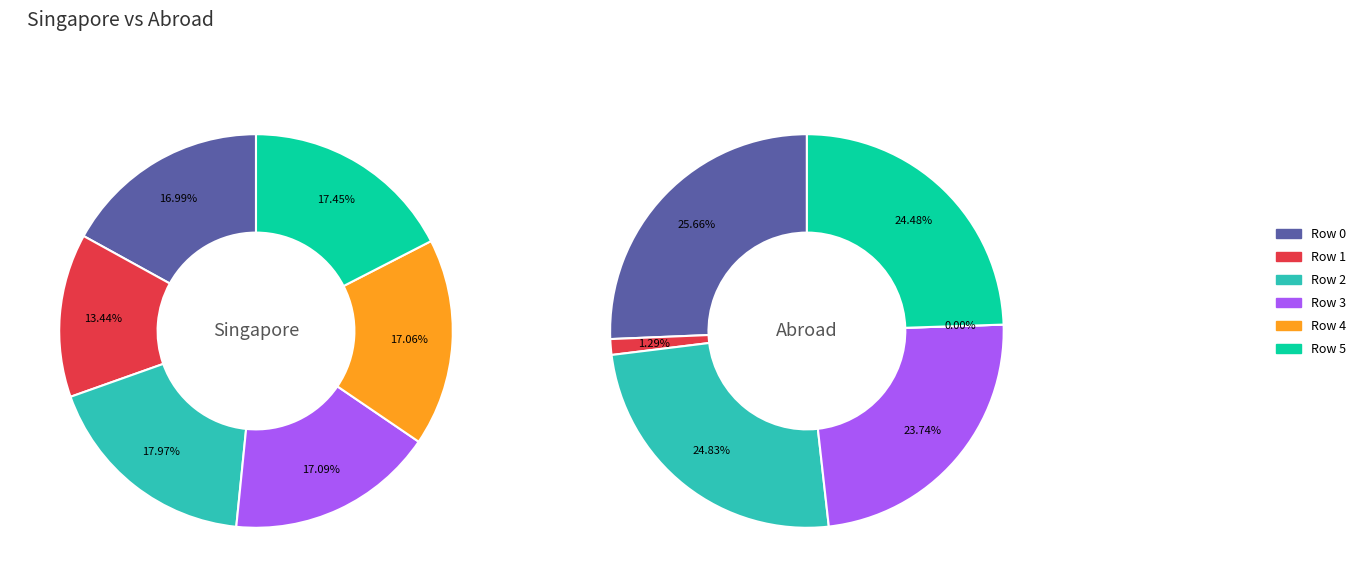

Count the number of slices in the pie.

6